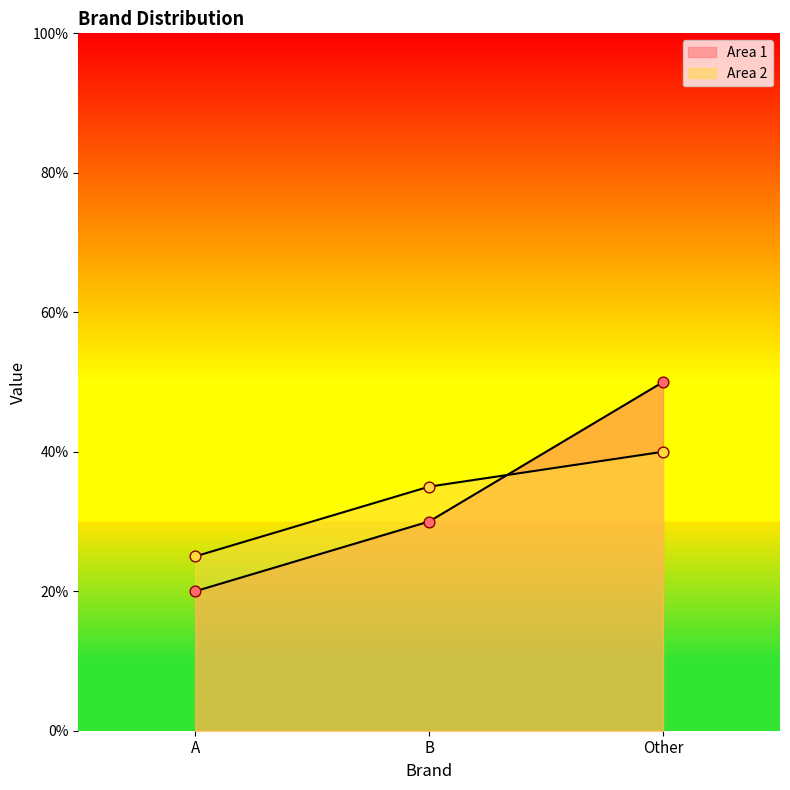

Which series reaches the minimum Y coordinate?

Area 1